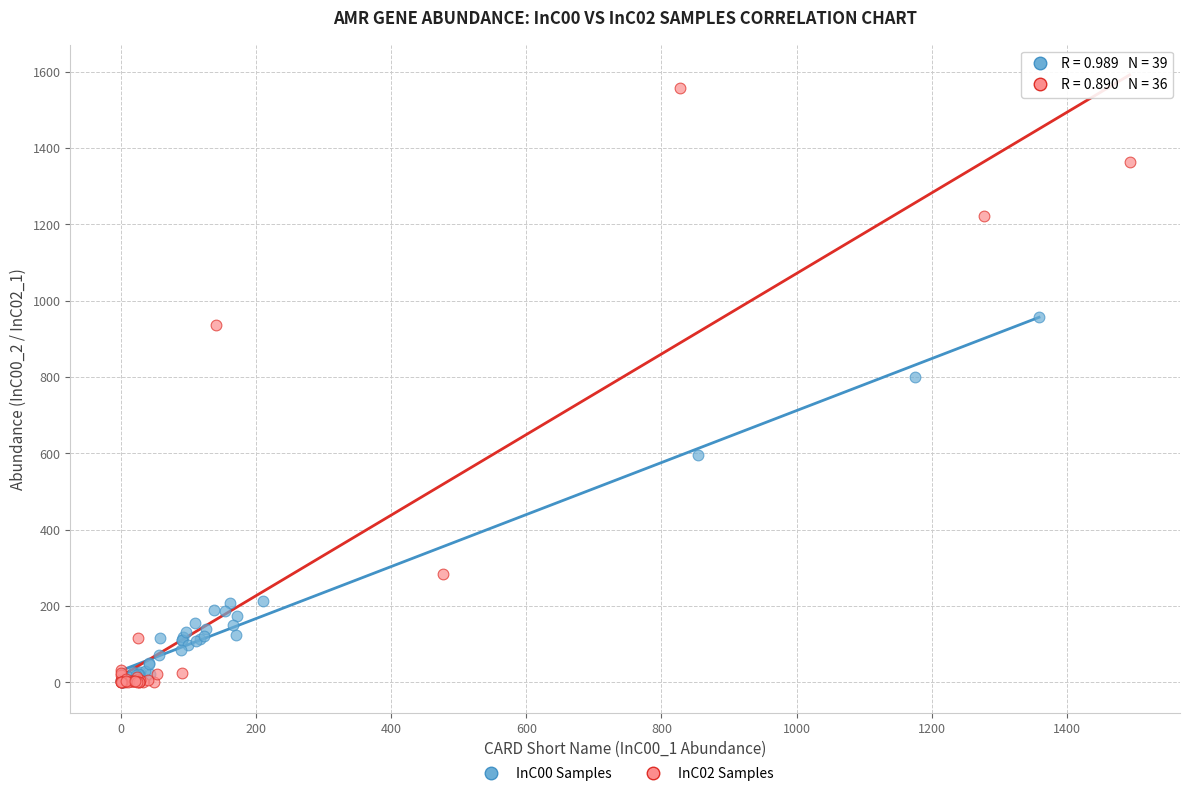

Which series has the largest Y range (max minus min)?

InC02 Samples